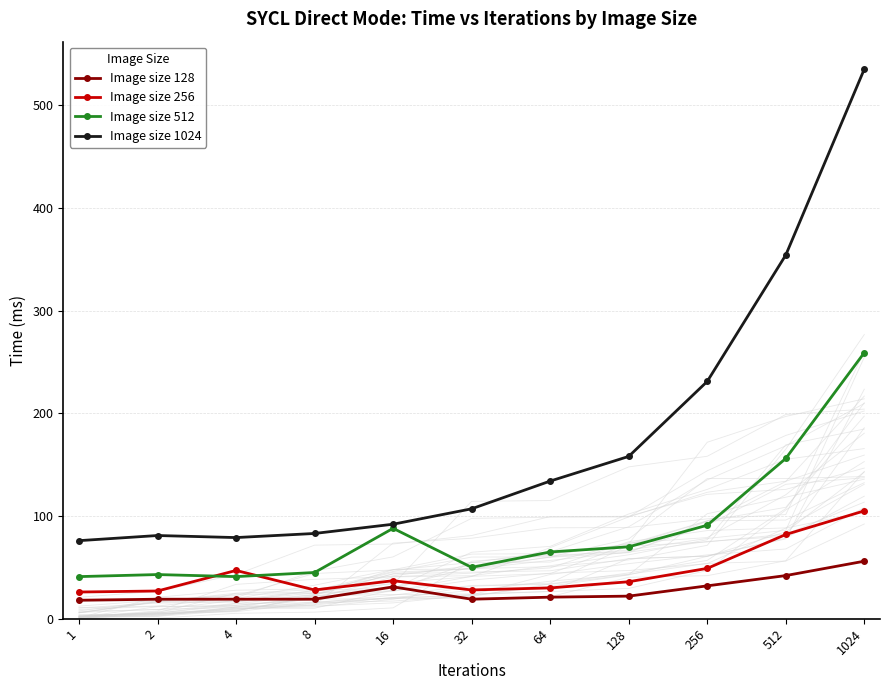

At 1, list the series in order from smallest to largest.

Image size 128, Image size 256, Image size 512, Image size 1024